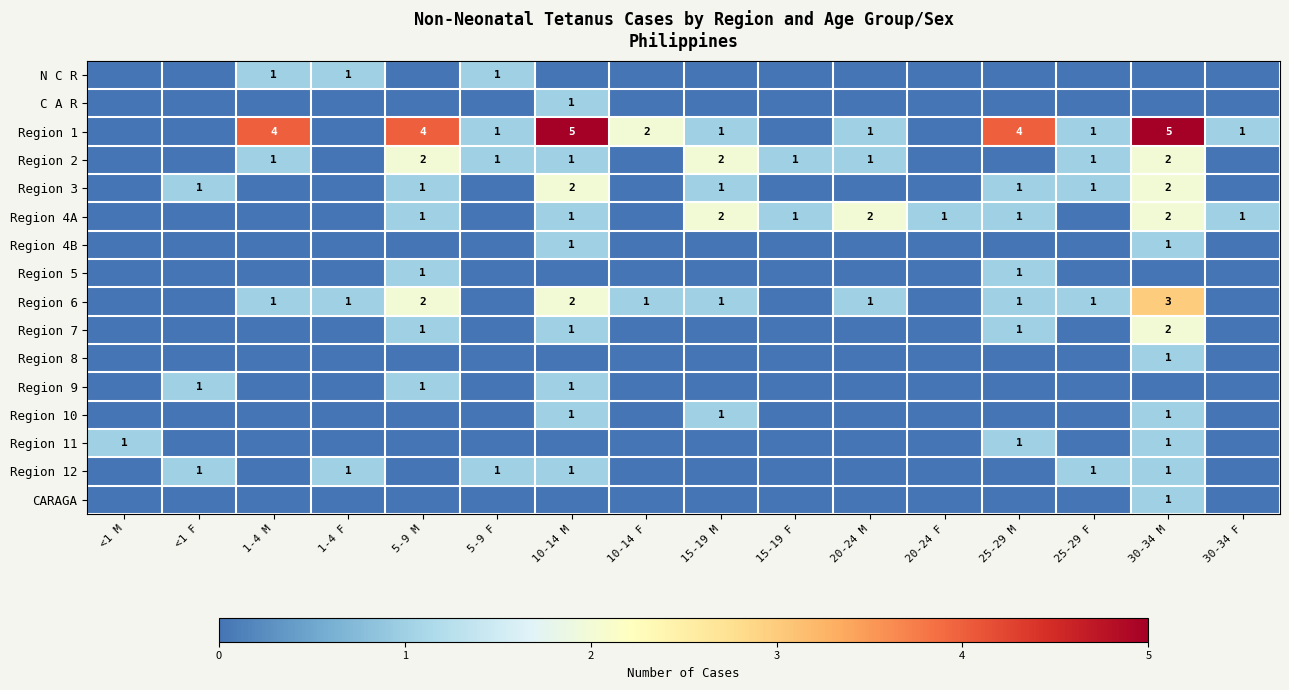

At which category is the sum across all series the highest?

30-34 M